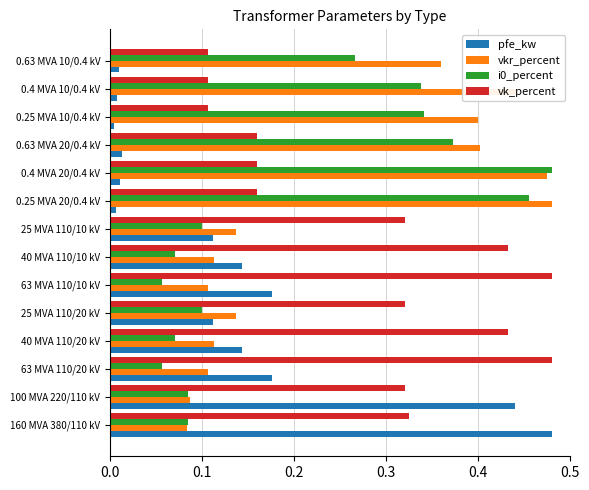

True or false: vk_percent has a value of 0.5 at 160 MVA 380/110 kV.

False